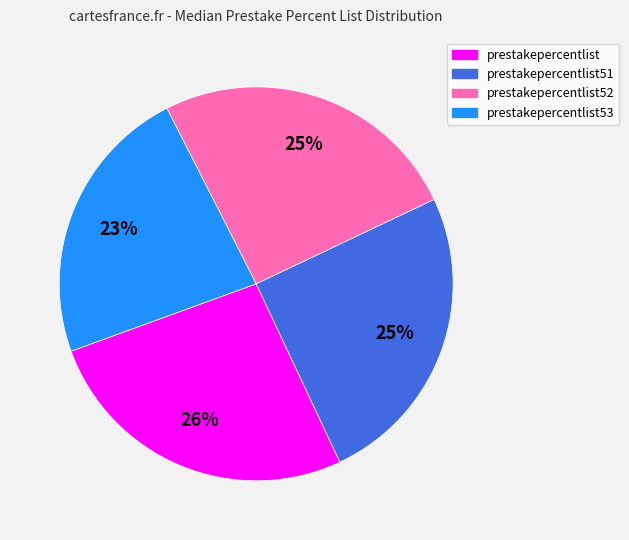

What percentage is the prestakepercentlist52 slice, to the nearest percent?

25%